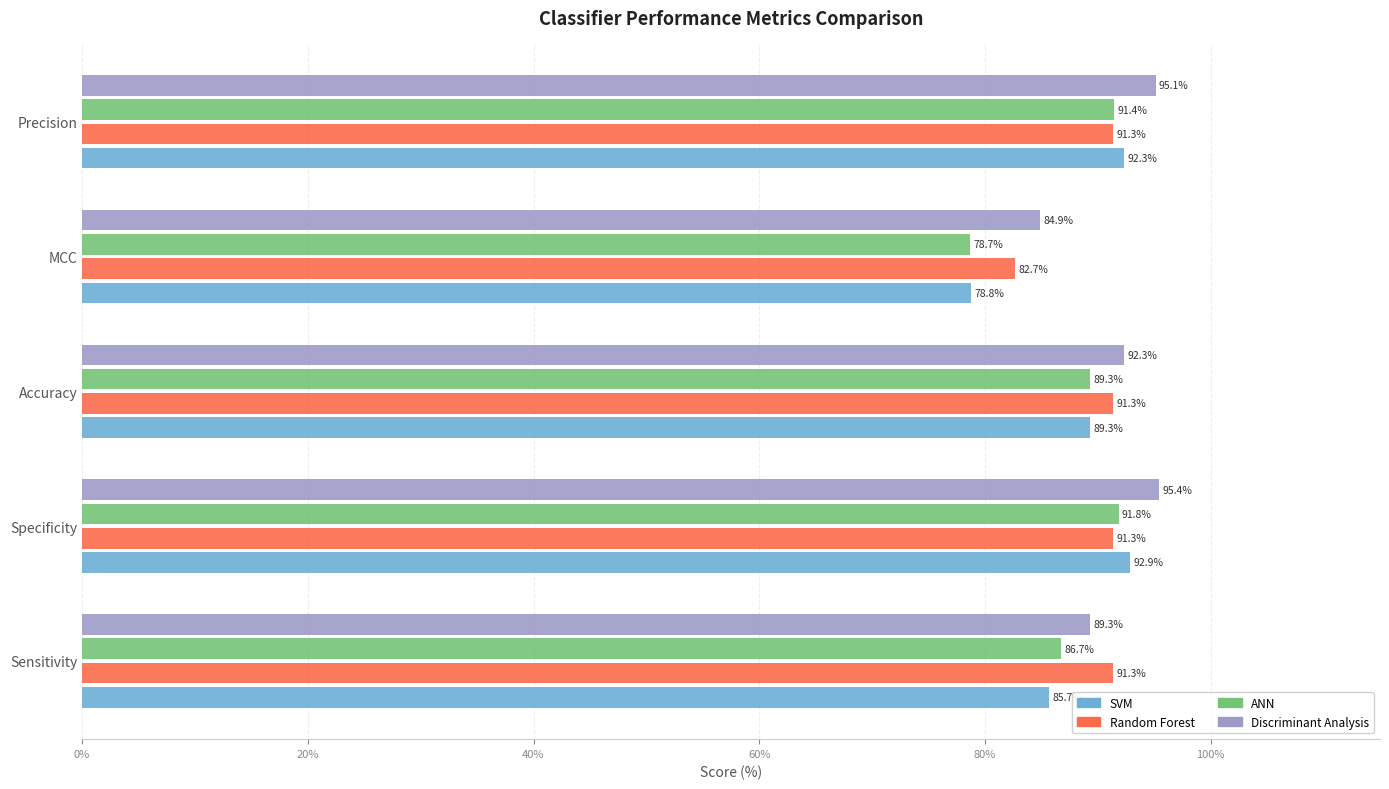

Which series has the largest range (max minus min)?

SVM